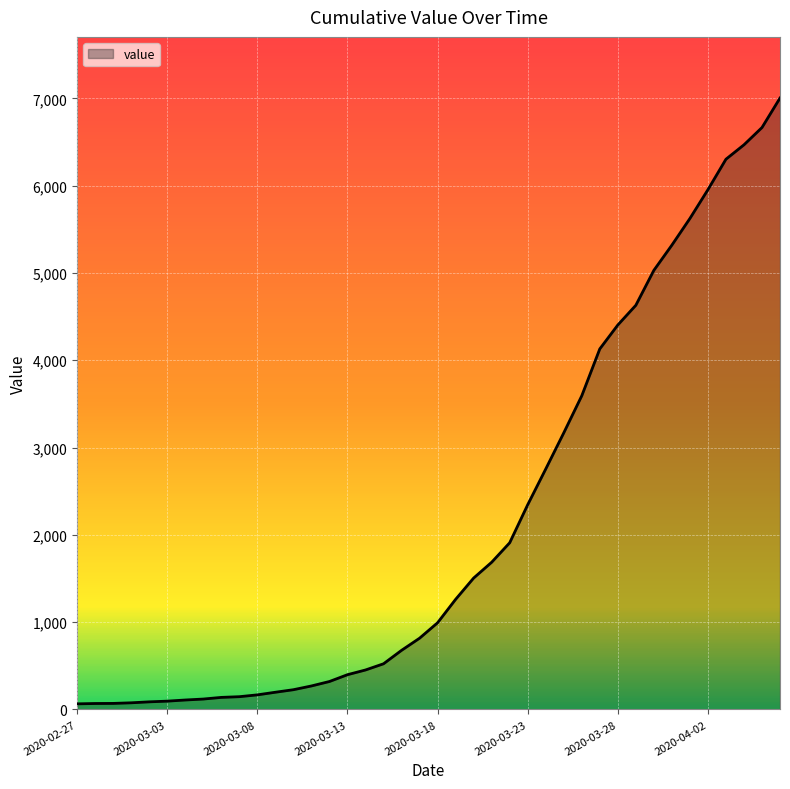

How many data points are above 993?

19